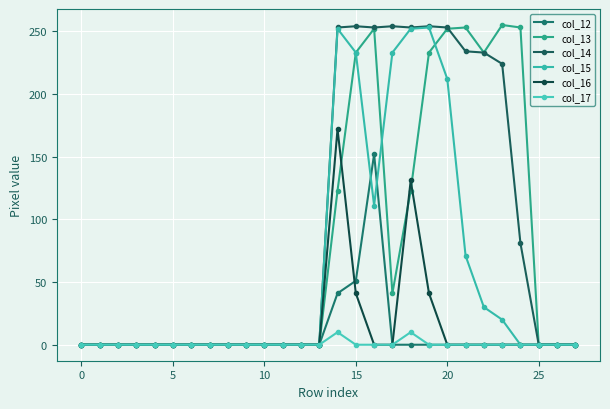

True or false: col_16 has more than 0 interior local peaks.

True